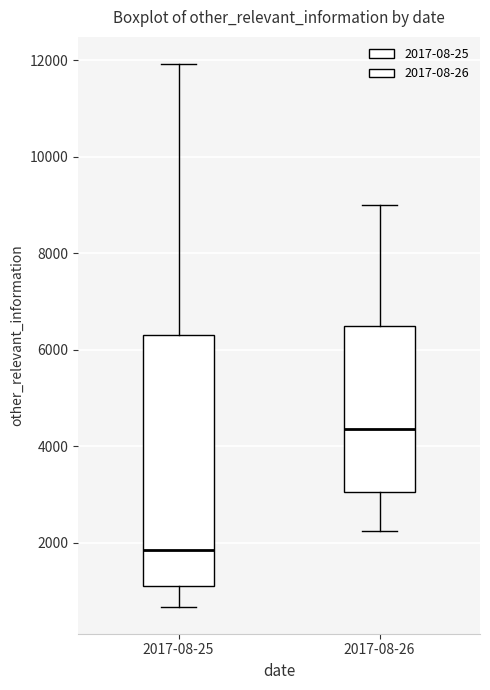

Which box has the lowest median line?

2017-08-25